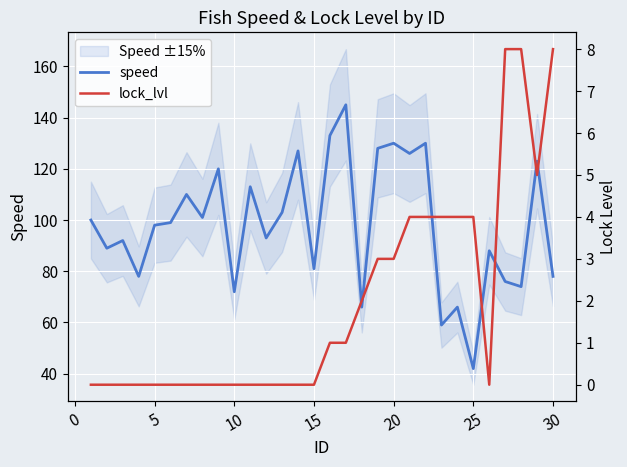

What is the minimum value for speed?

42